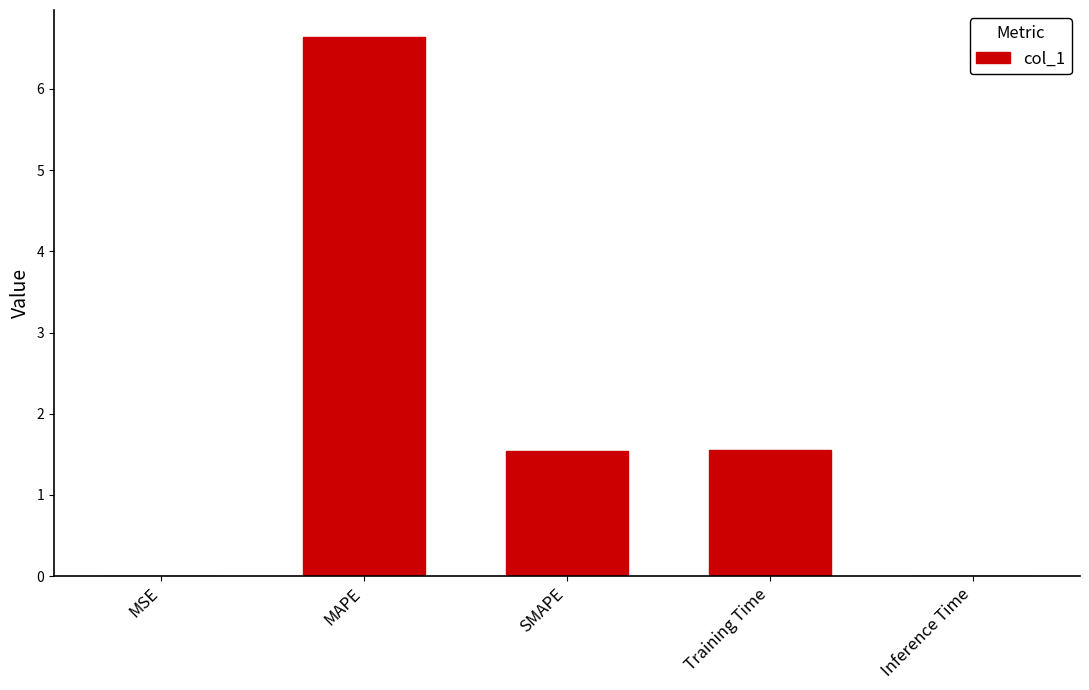

What is the difference between the values at Inference Time and Training Time?

1.5